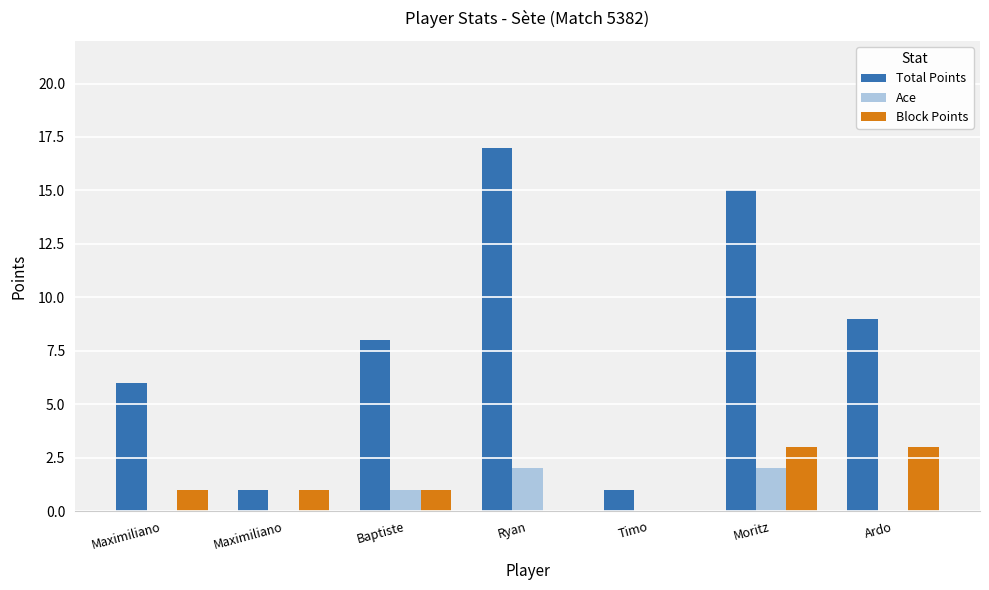

At which category is the sum across all series the highest?

Moritz